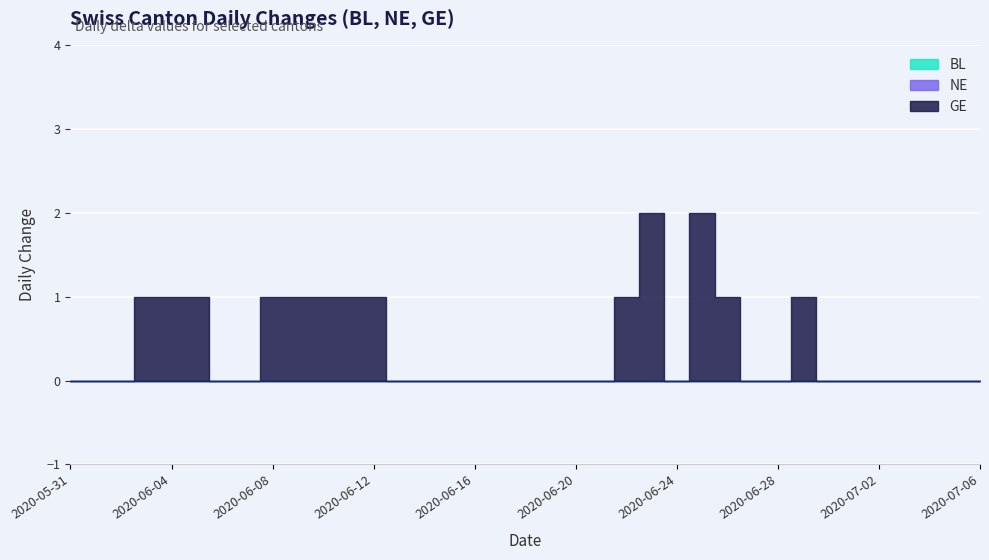

What is the label of the 11th point from the left?

2020-06-10